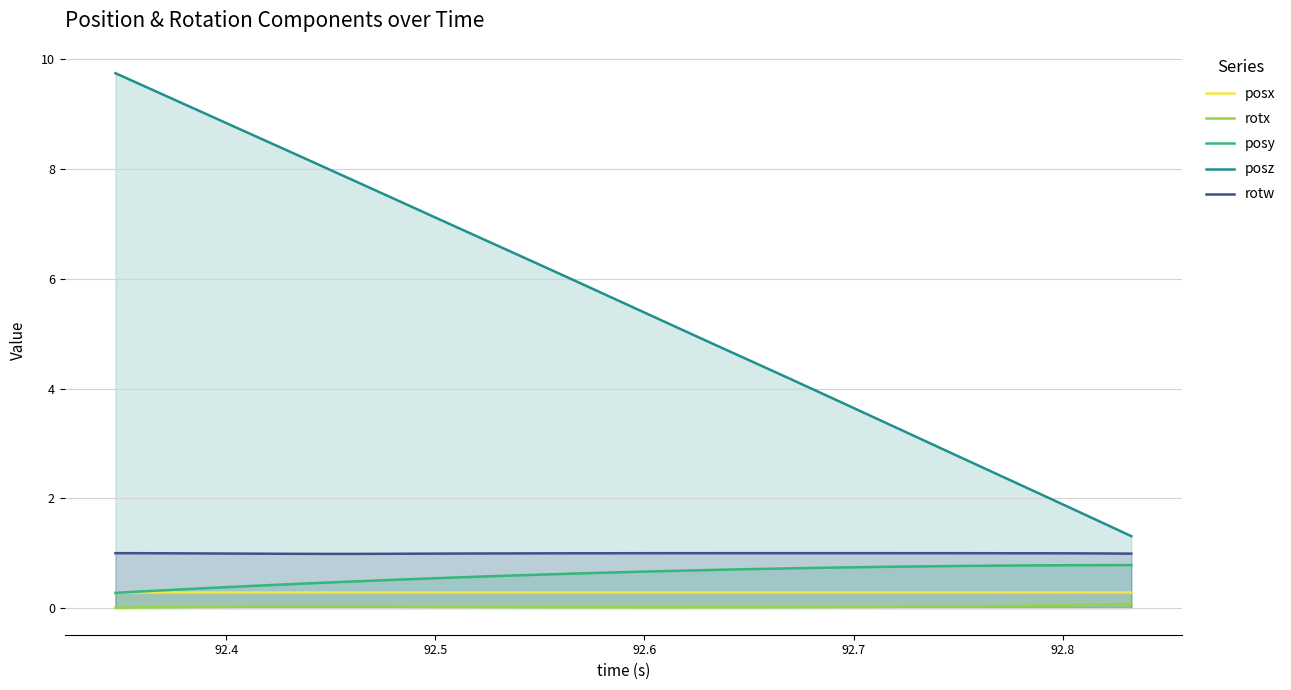

What is the lowest value of the posx series?

0.3